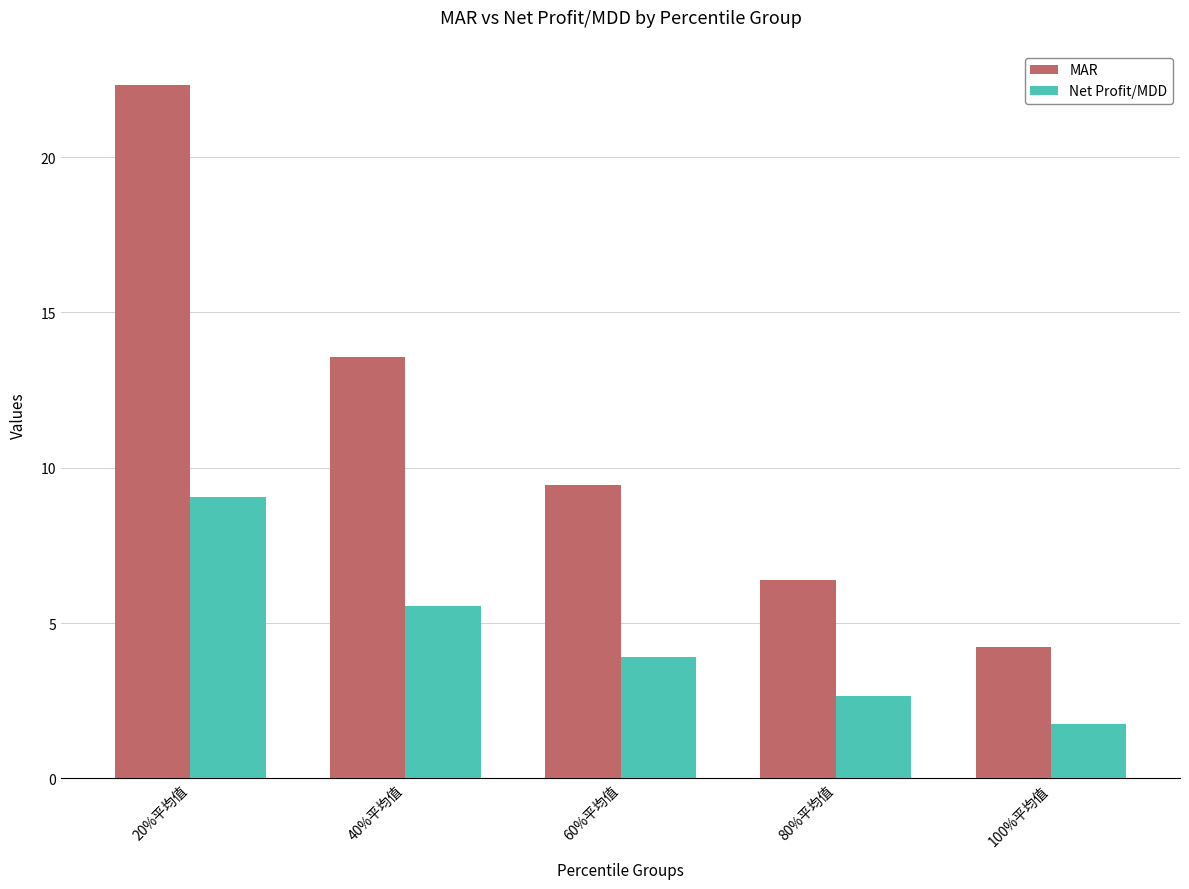

At which category is the sum across all series the highest?

20%平均值